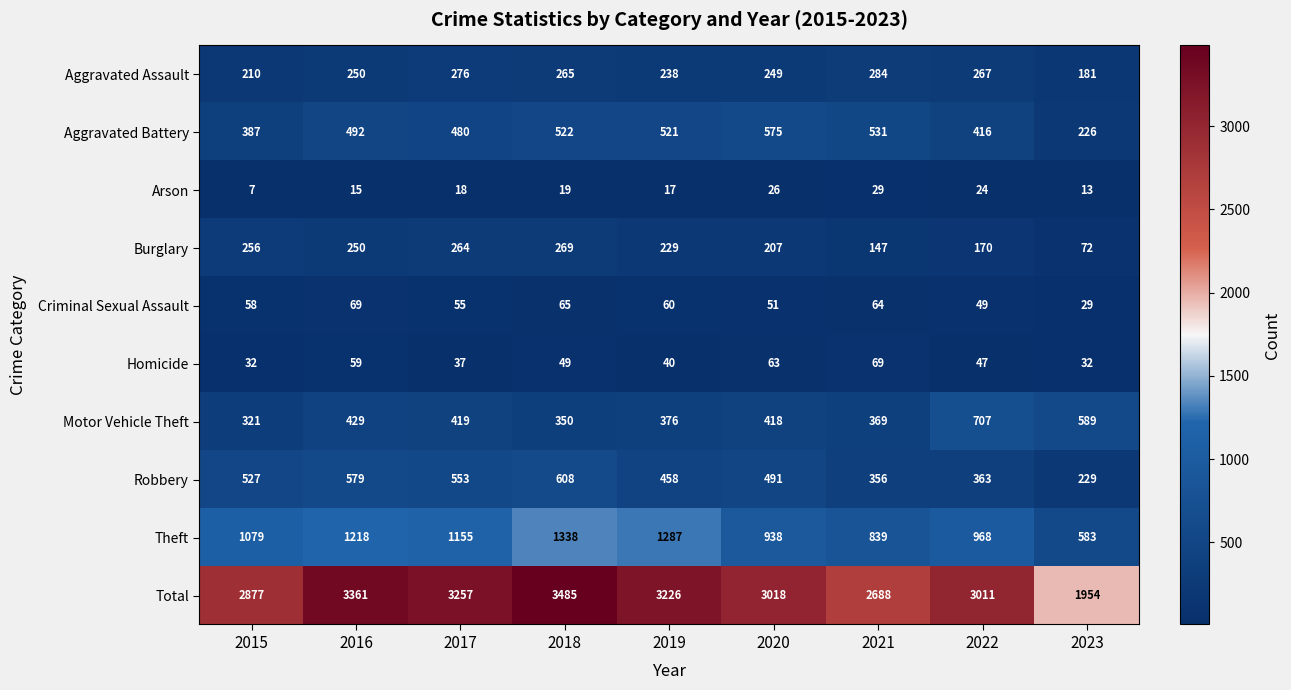

Between 2018 and 2019, which series saw the biggest shift?

Total